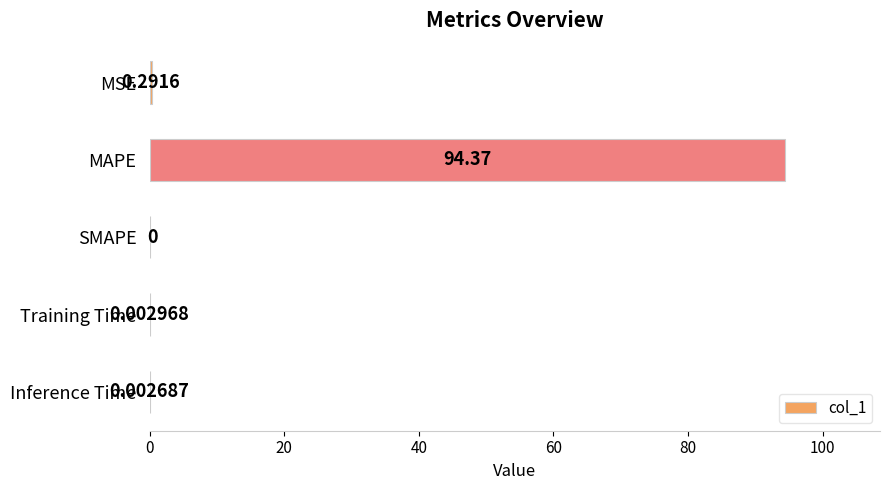

At which label is the value closest to 47?

MSE